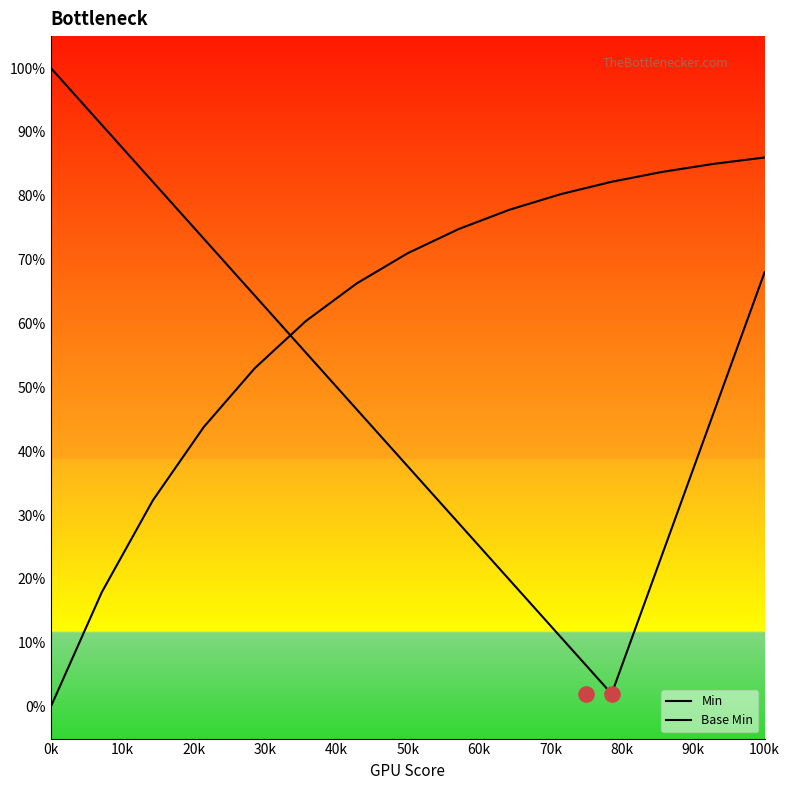

At how many categories does at least one series exceed 2?

15